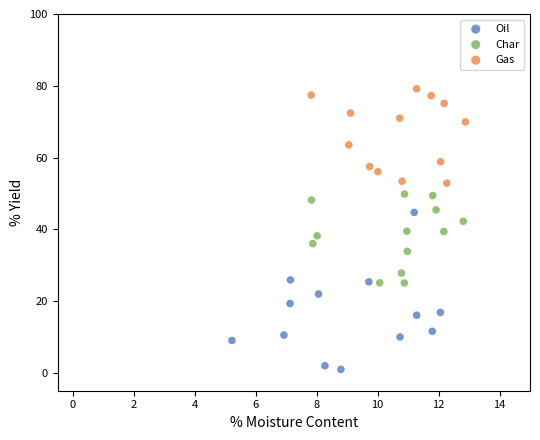

Which series contains the highest Y value?

Gas